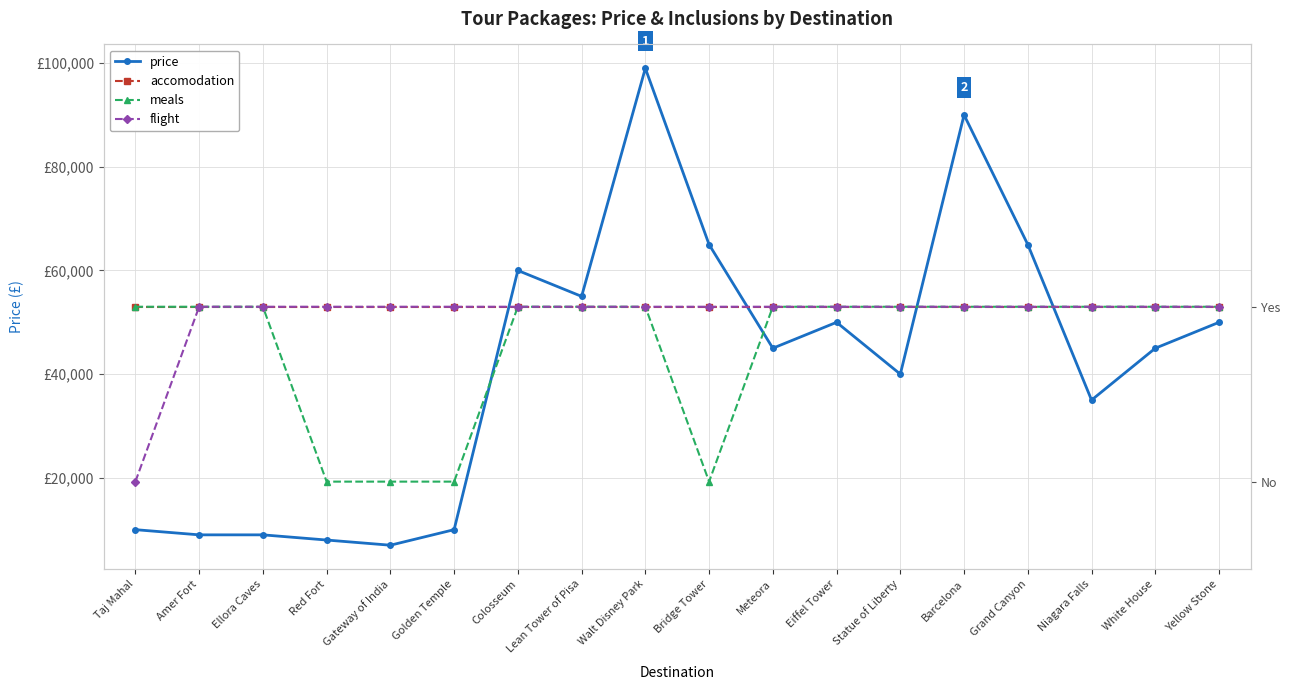

At which category does price reach its first local peak?

Colosseum